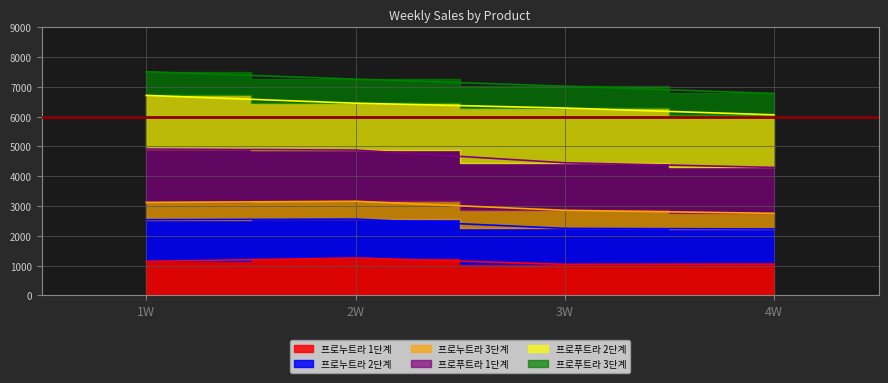

Read the 프로푸트라 1단계 value at 4W.

6778